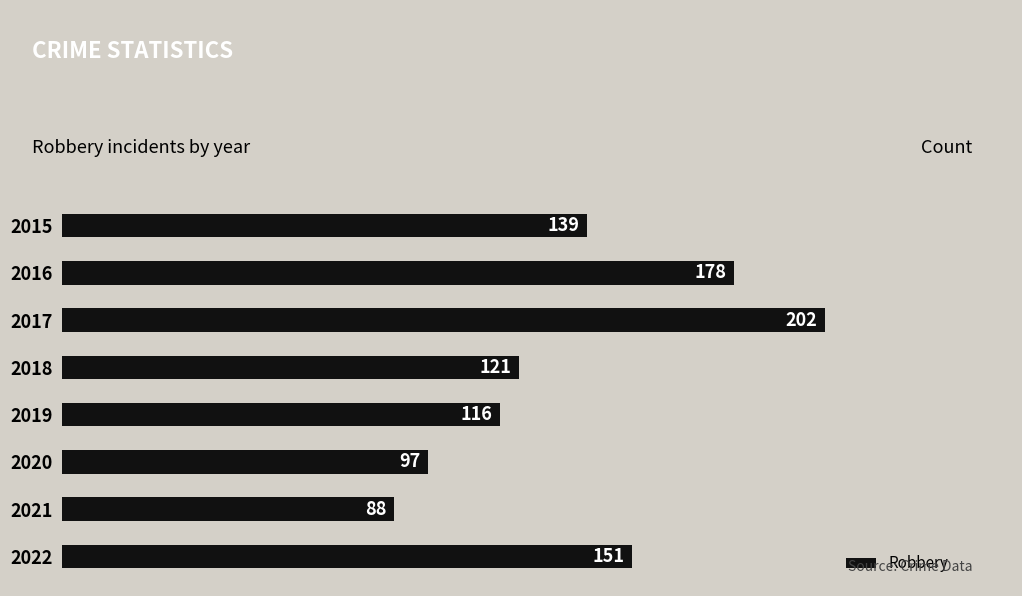

What is the minimum value shown in the chart?

88